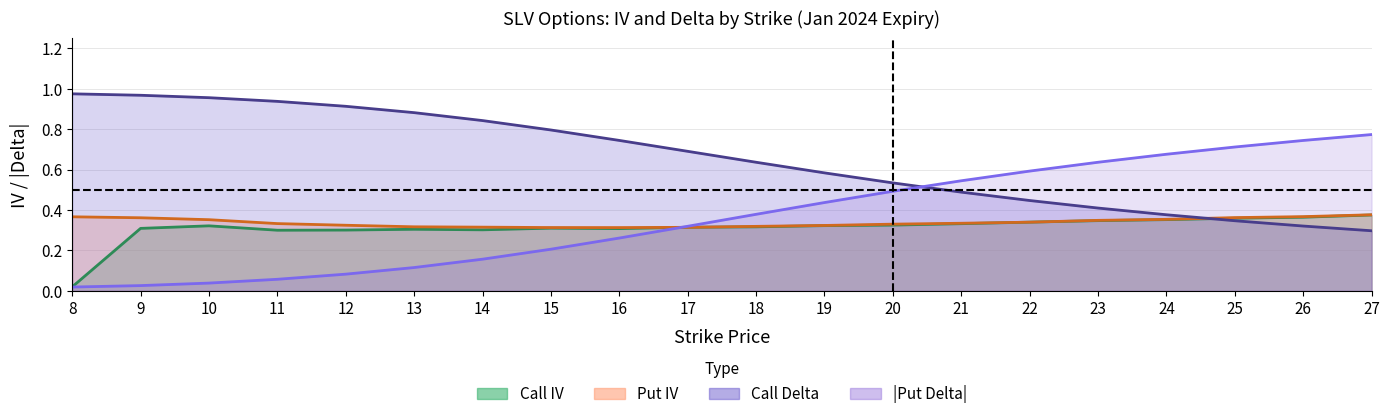

Which series has the largest range (max minus min)?

put_delta